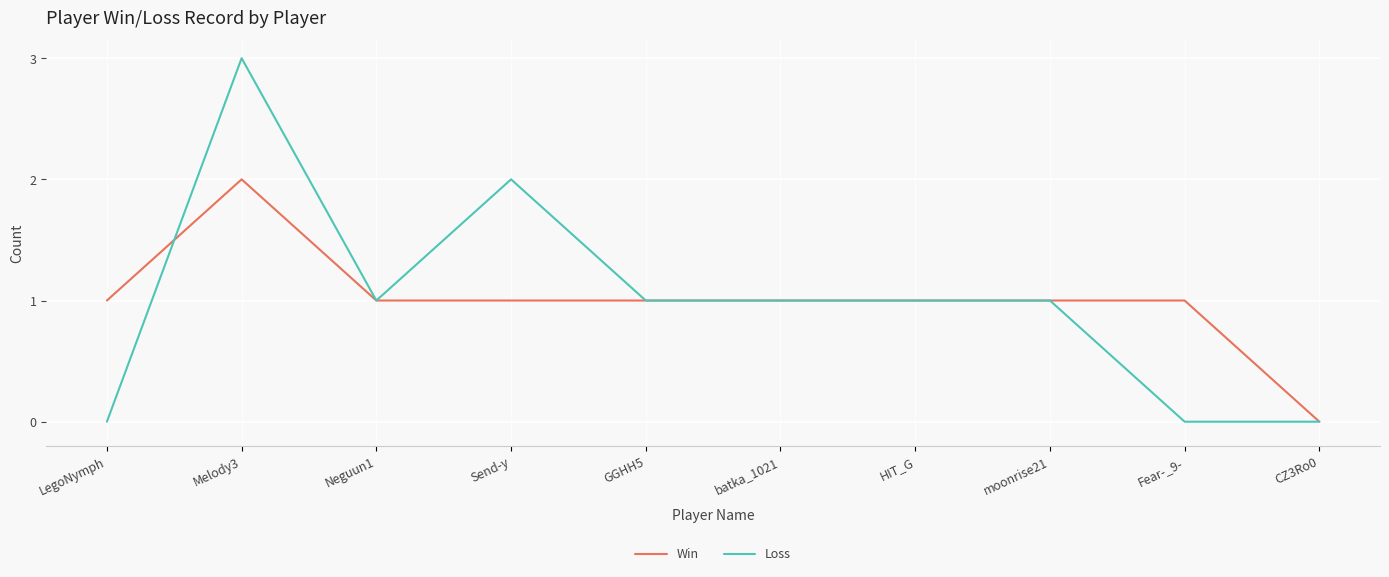

Which category has the lowest value in the Win series?

CZ3Ro0